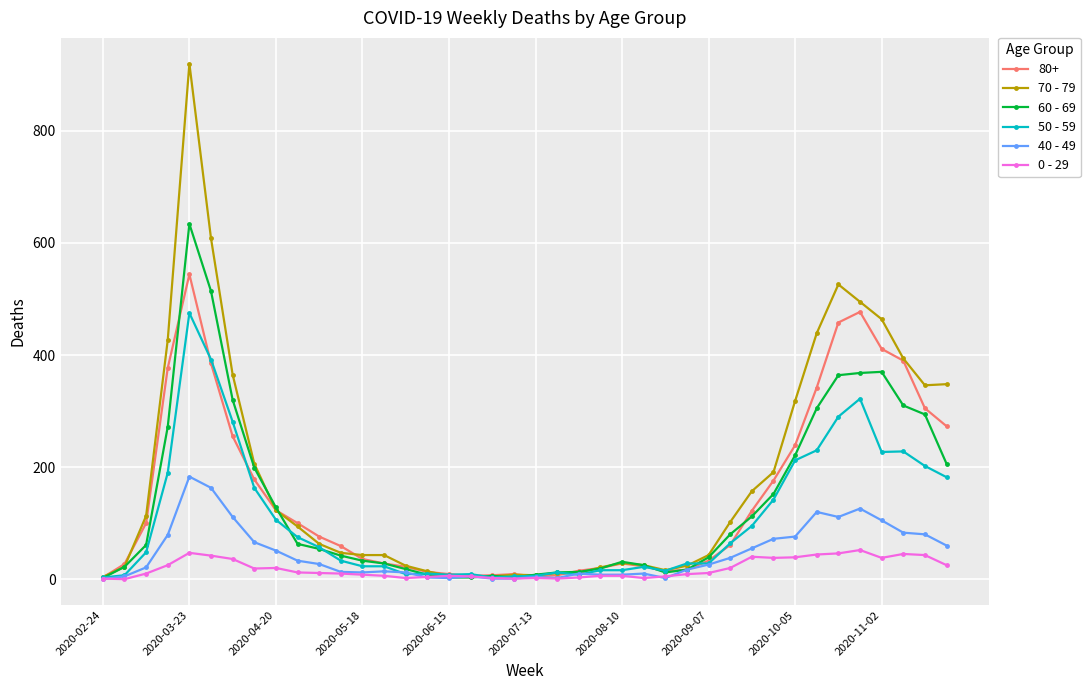

List the series in order of their peak value, lowest first.

0 - 29, 40 - 49, 50 - 59, 80+, 60 - 69, 70 - 79